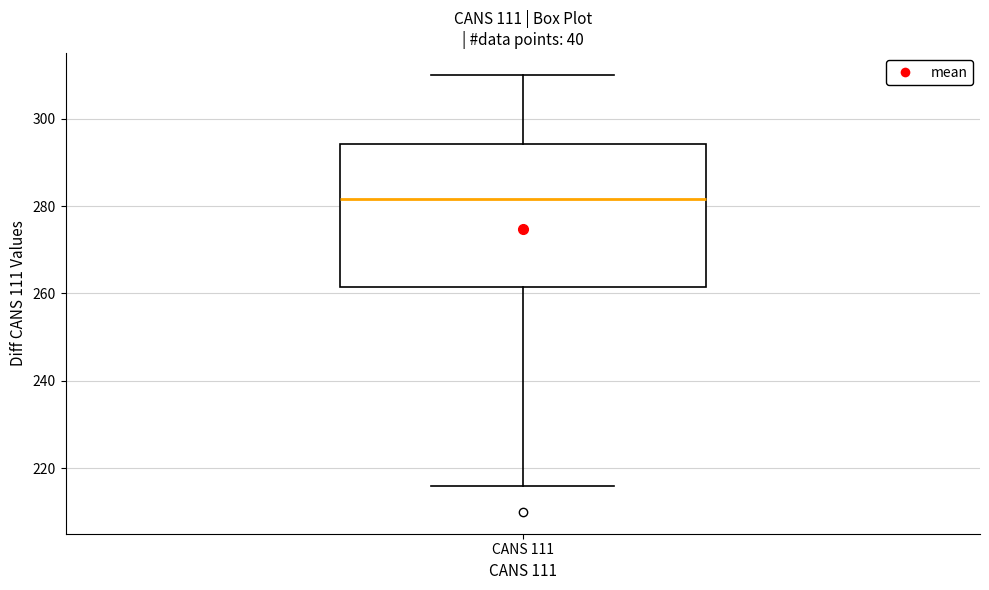

Where does the median line of the box for CANS 111 sit on the y-axis? The values are not printed on the chart, so give them approximately, as read against the axis.

282